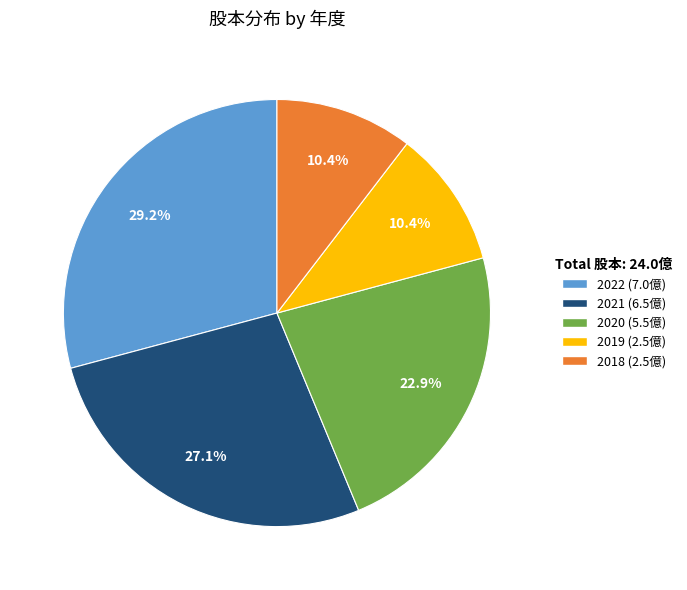

To the nearest percent, what portion does 2021 represent?

27%